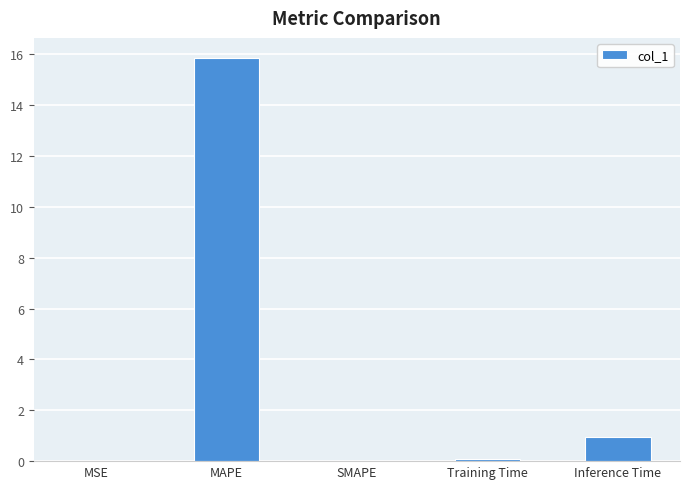

True or false: the data shows 0.9 at Inference Time.

True